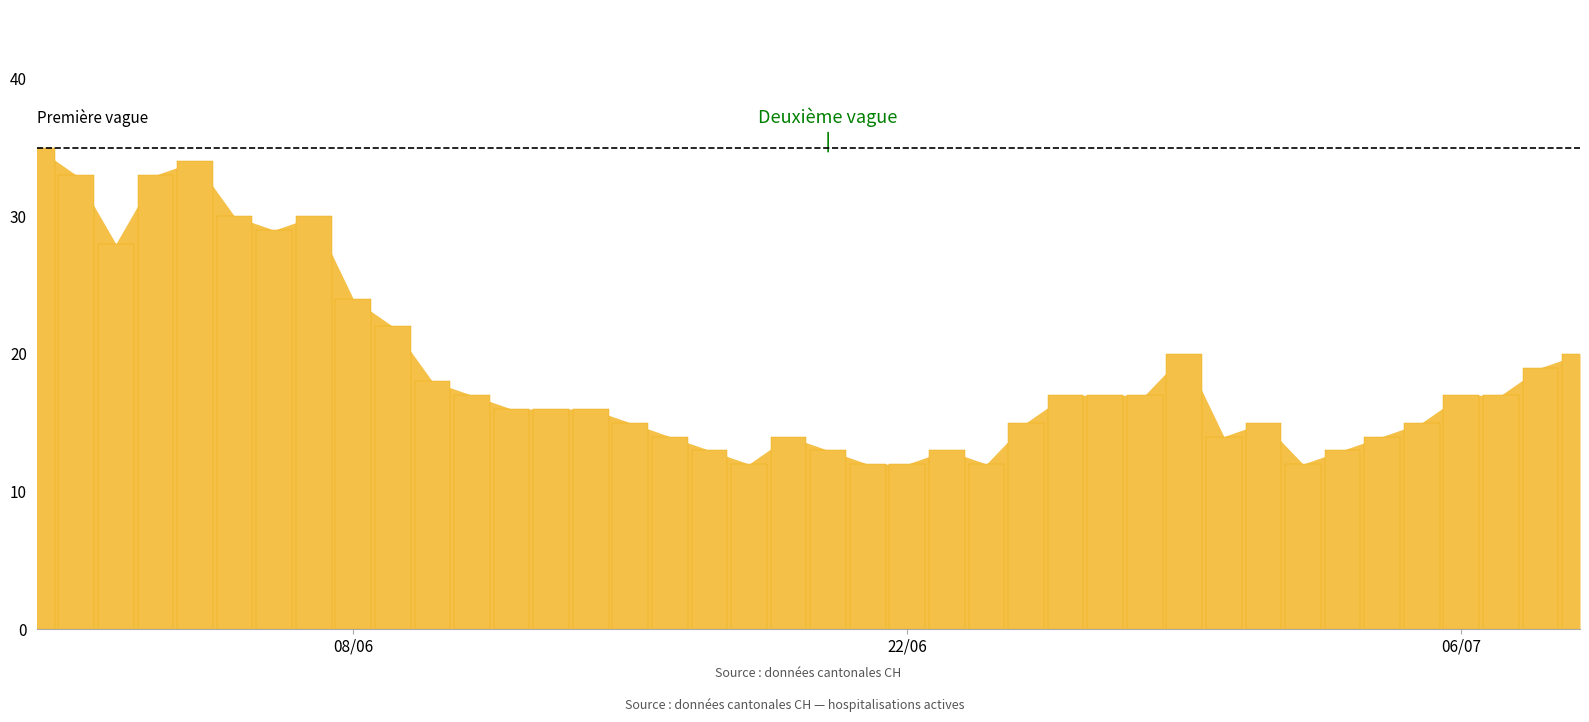

What is the greatest value displayed?

35